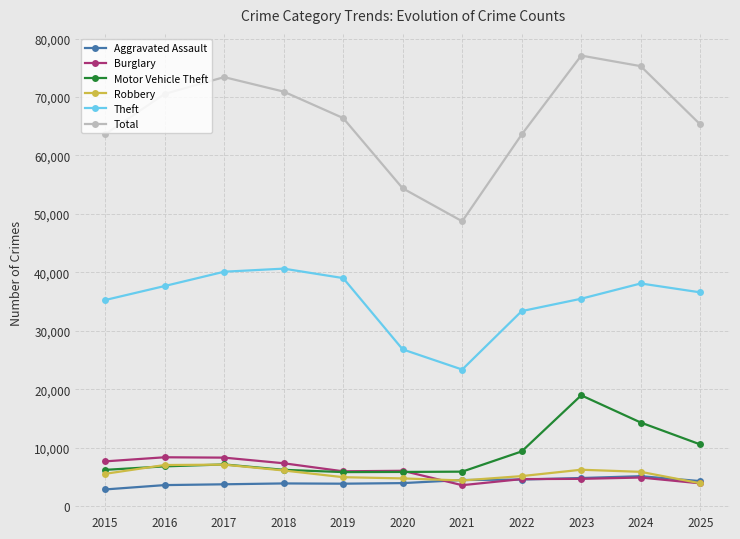

How many interior local peaks does the Total series have?

2